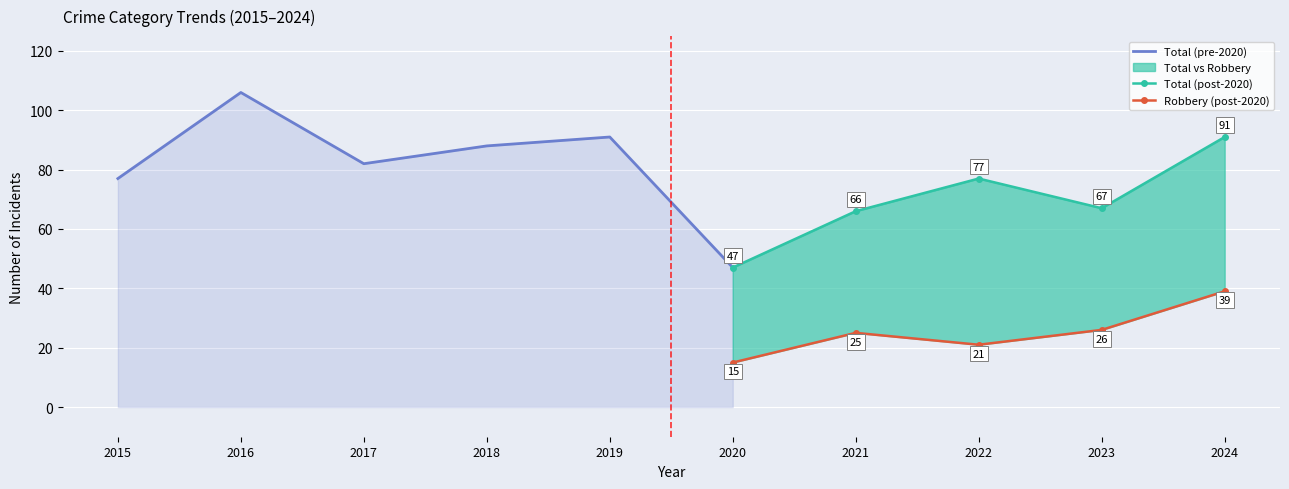

What is the lowest value of the Robbery series?

15